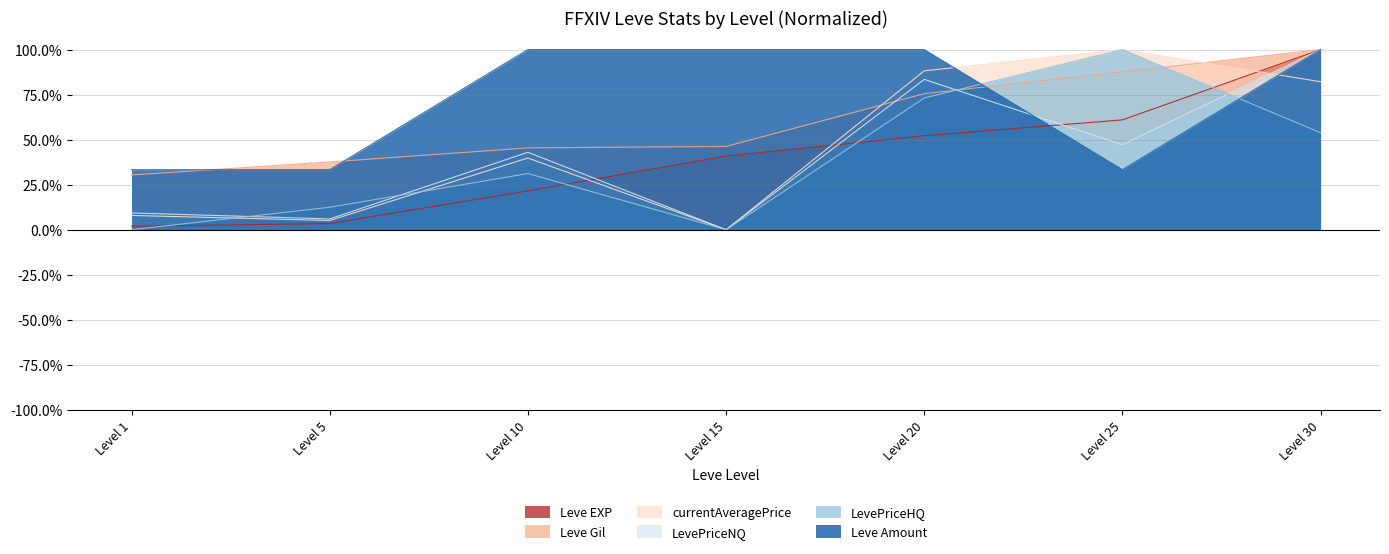

How many lines are shown in the chart?

6